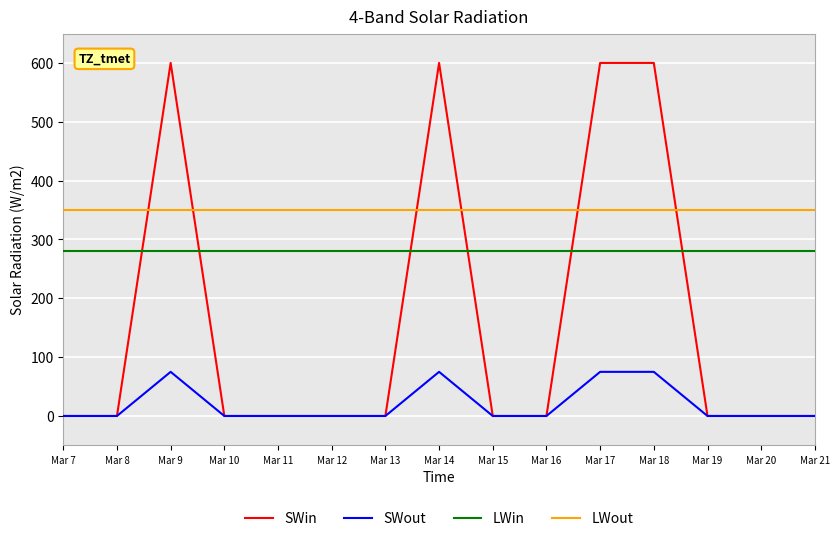

Is the value of LWin at Mar 20 greater than the value of SWin at Mar 8?

Yes